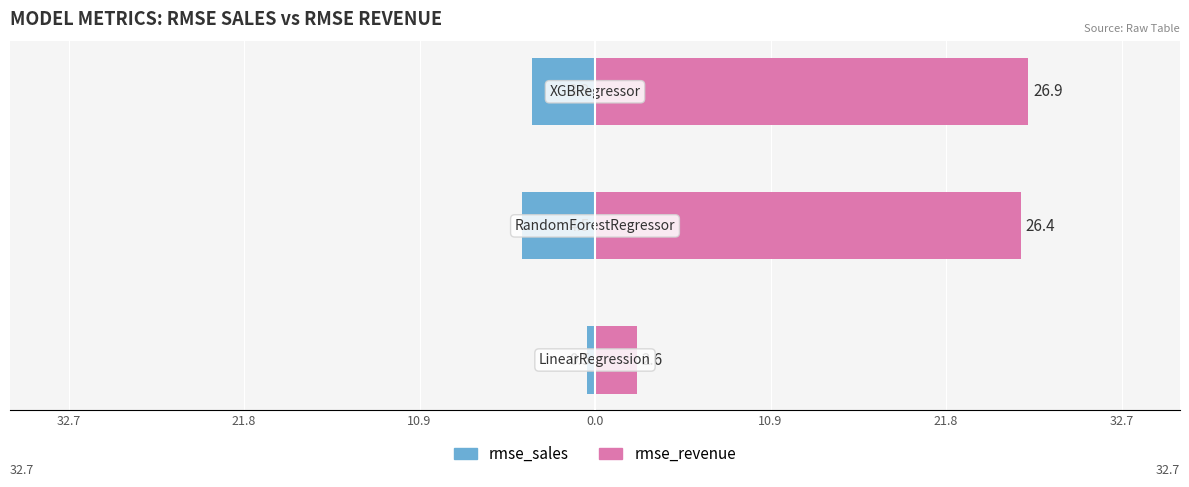

What is the minimum value shown in the chart?

-4.5